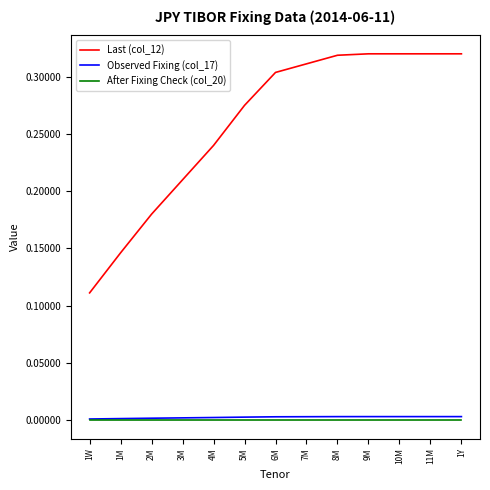

True or false: Observed Fixing (col_17) and Last (col_12) intersect in this chart.

False